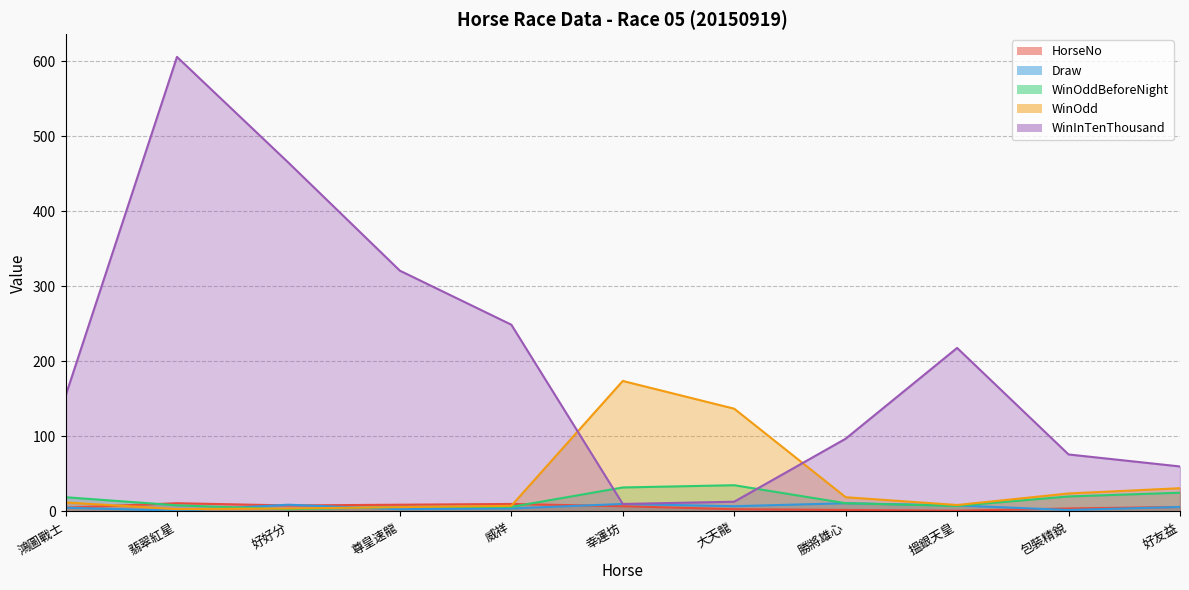

What is the difference between the maximum and minimum values in the WinOddBeforeNight series?

32.0